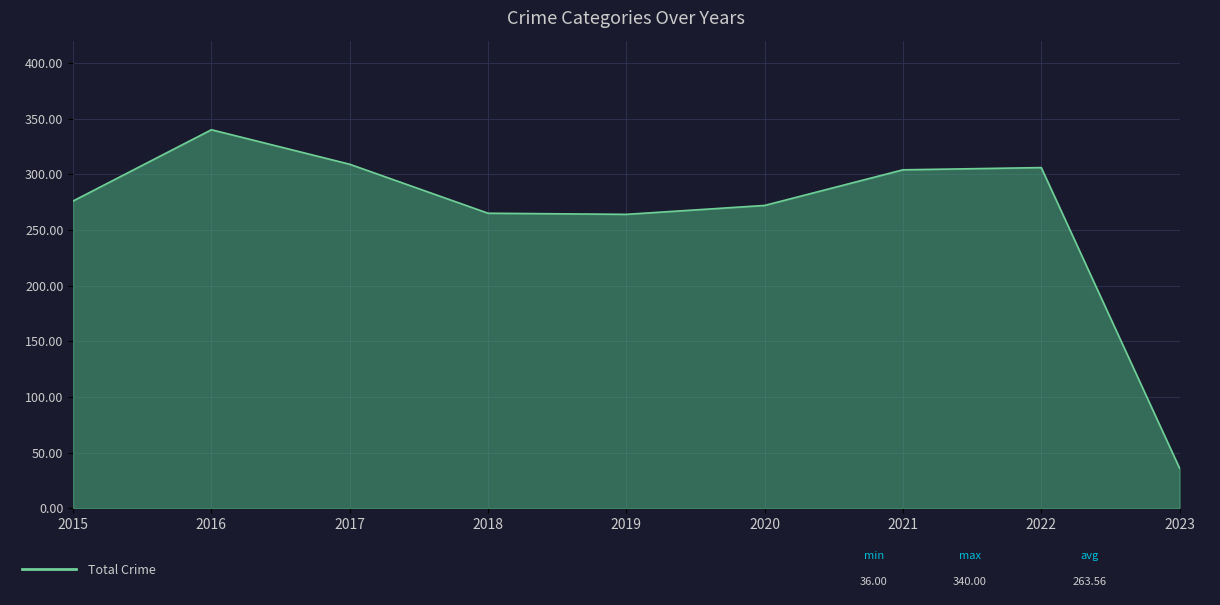

Which category has the highest value across all series?

2016